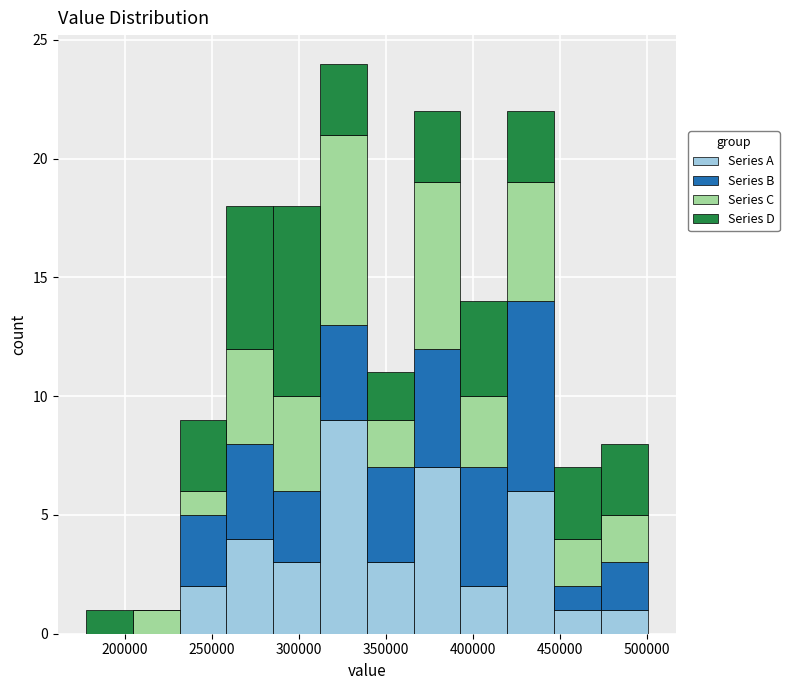

Reading left to right, list every stacked bar in this chart as the range it spans on the x-axis followed by its total height. Neither the bar edges nor the heights are printed on the chart, so give them approximately, as read against the axes.

180000 to 205000: 1
205000 to 230000: 1
230000 to 260000: 9
260000 to 285000: 18
285000 to 310000: 18
310000 to 340000: 24
340000 to 365000: 11
365000 to 395000: 22
395000 to 420000: 14
420000 to 445000: 22
445000 to 475000: 7
475000 to 500000: 8